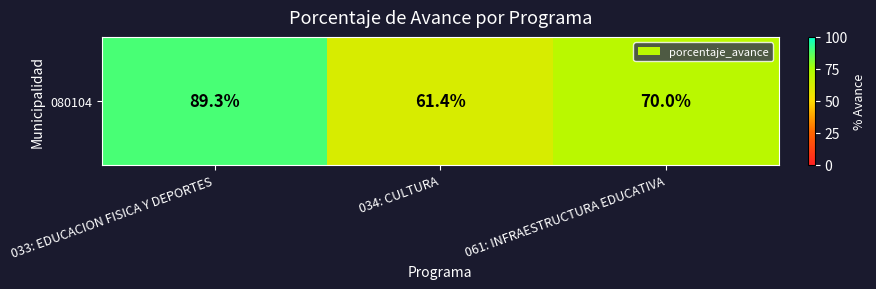

How many categories are shown in the chart?

3